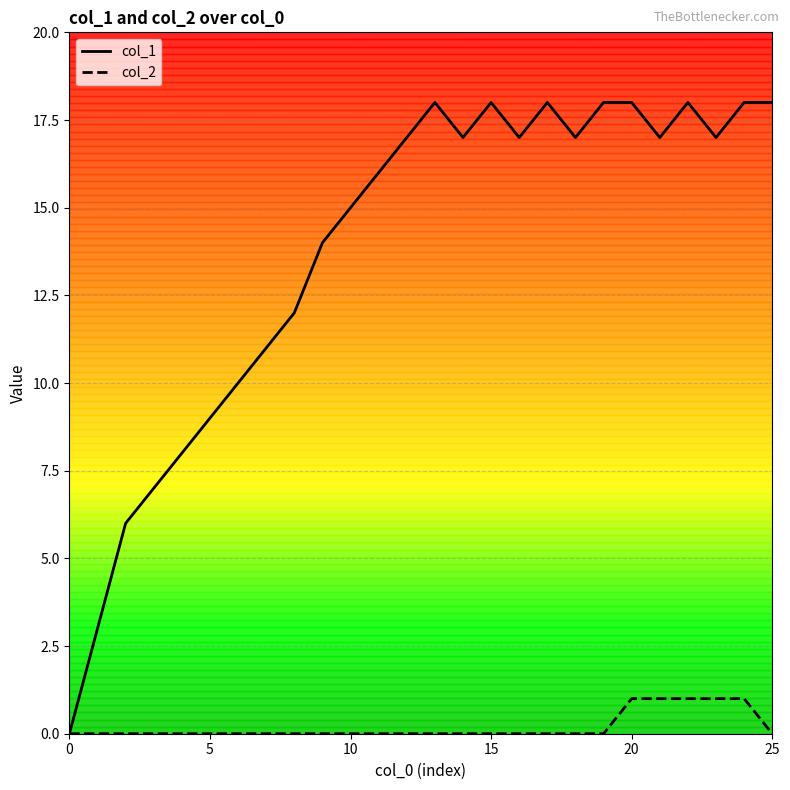

True or false: col_2 has more than 1 points higher than both neighbors.

False